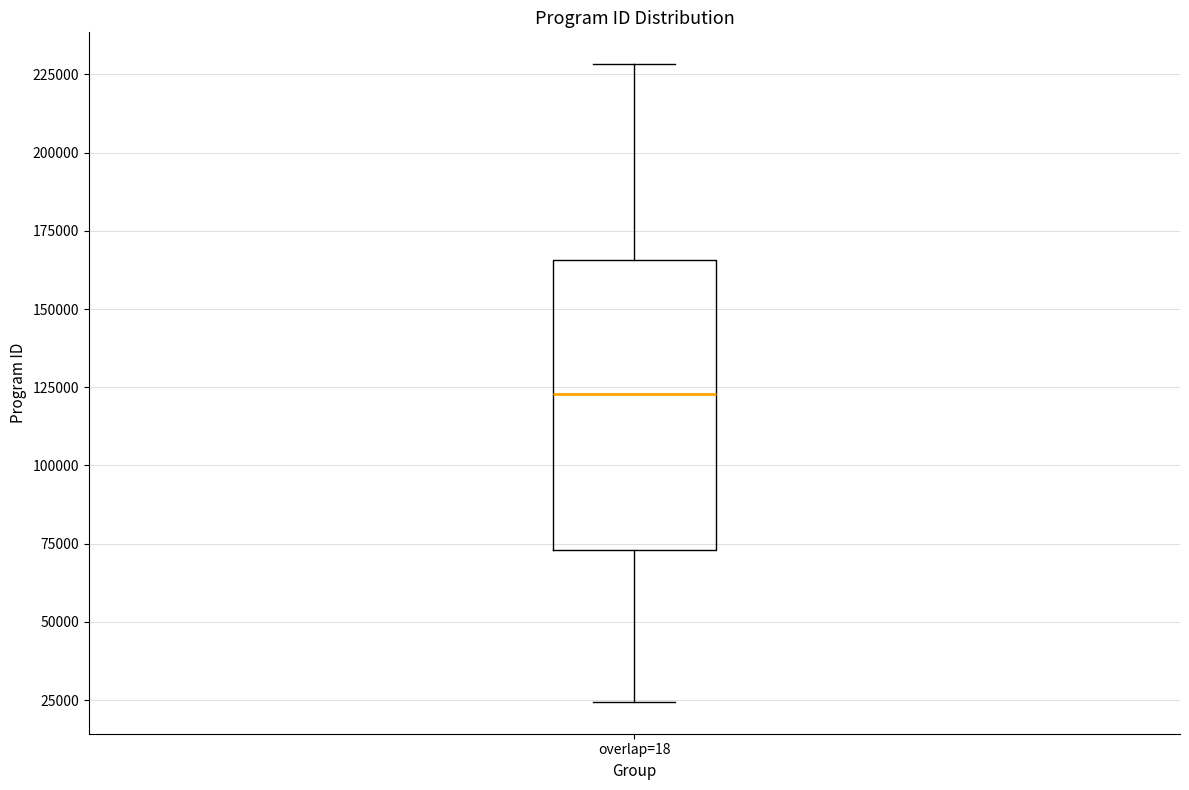

Where is the upper edge of the box for overlap=18 on the y-axis? The values are not printed on the chart, so give them approximately, as read against the axis.

165000